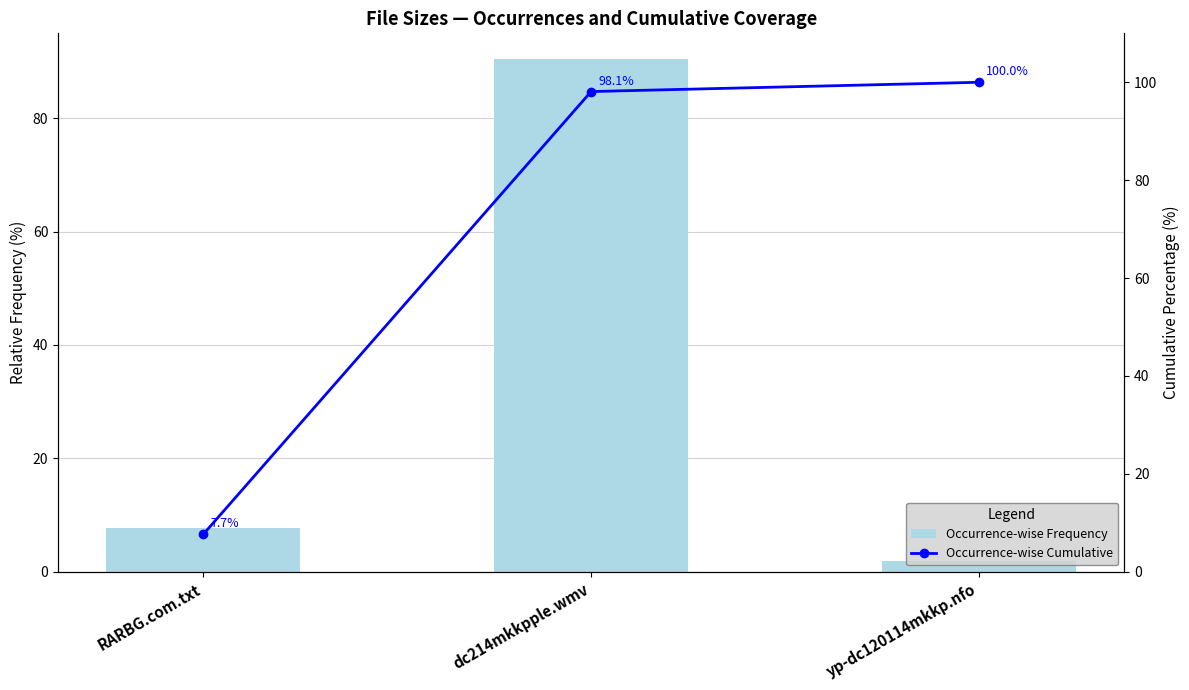

What is the sum of the Occurrence-wise Cumulative values at RARBG.com.txt and yp-dc120114mkkp.nfo?

107.7